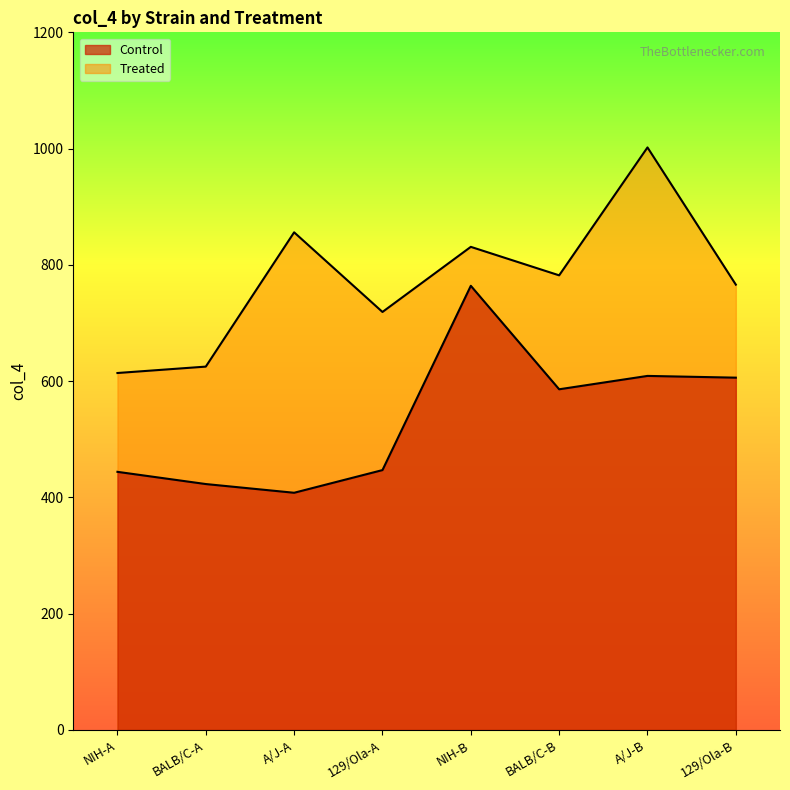

How many data points does each series have?

8